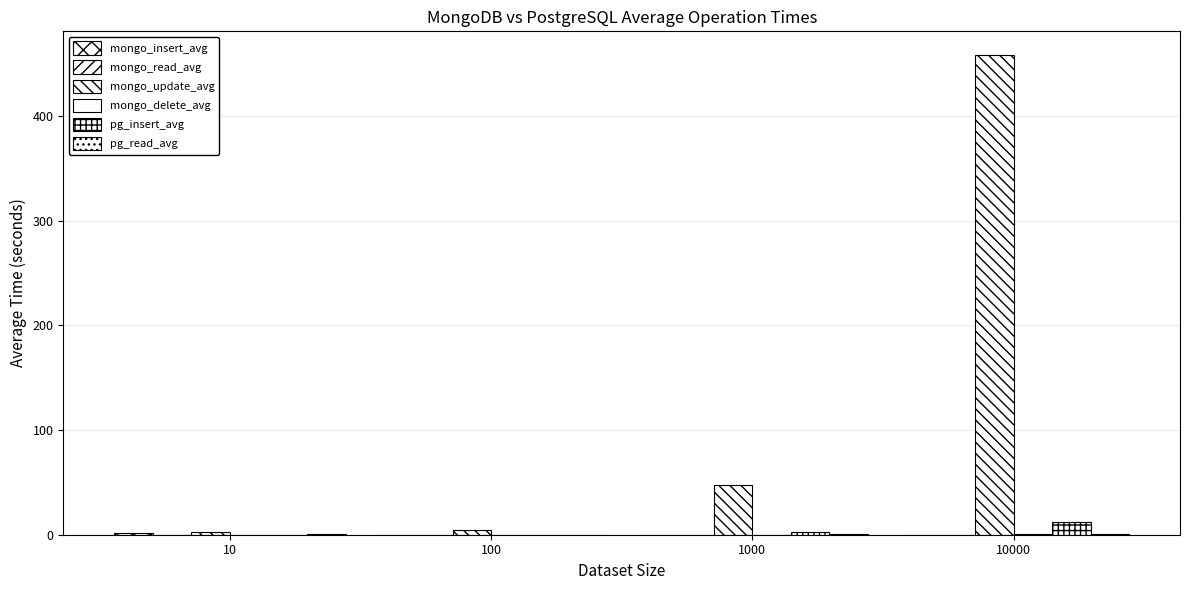

Is the value of mongo_read_avg at 1000 greater than the value of pg_read_avg at 10?

No